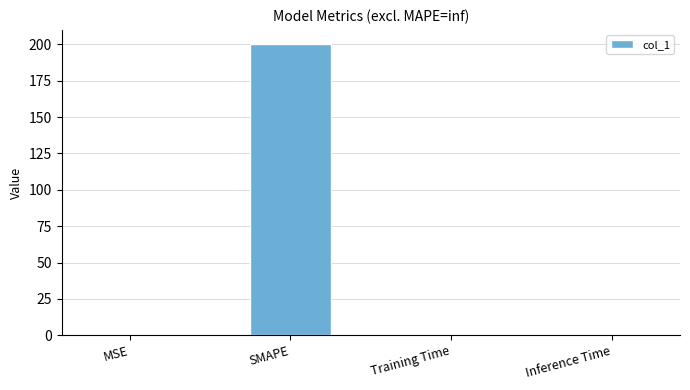

Is it true that the value at SMAPE is 291.9?

False